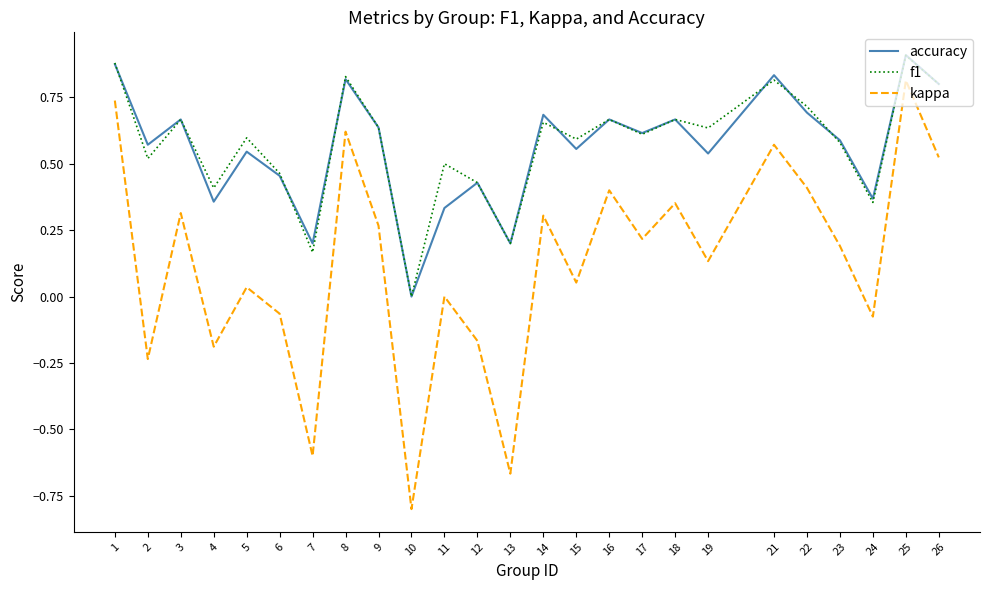

Which series changed the most between 17 and 22?

kappa